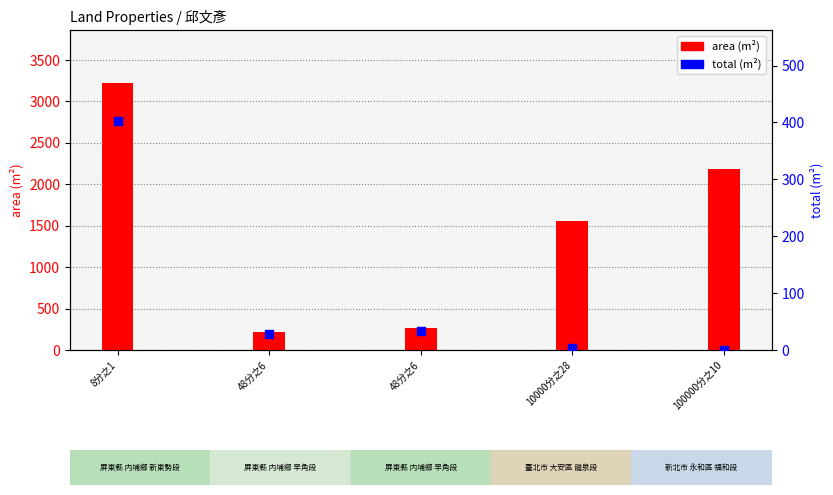

At how many categories does at least one series exceed 1081?

3